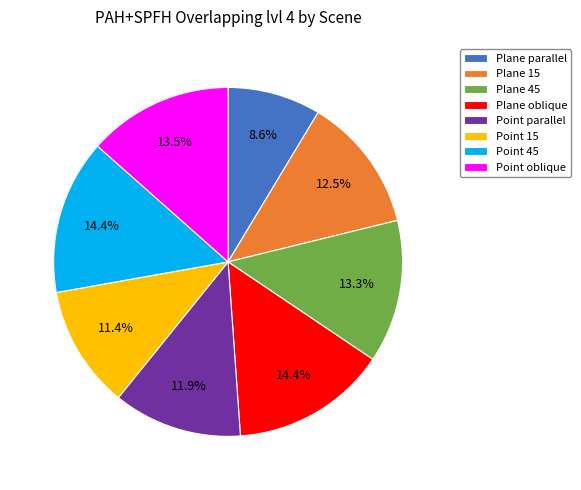

What is the smallest slice in the pie chart?

Plane parallel